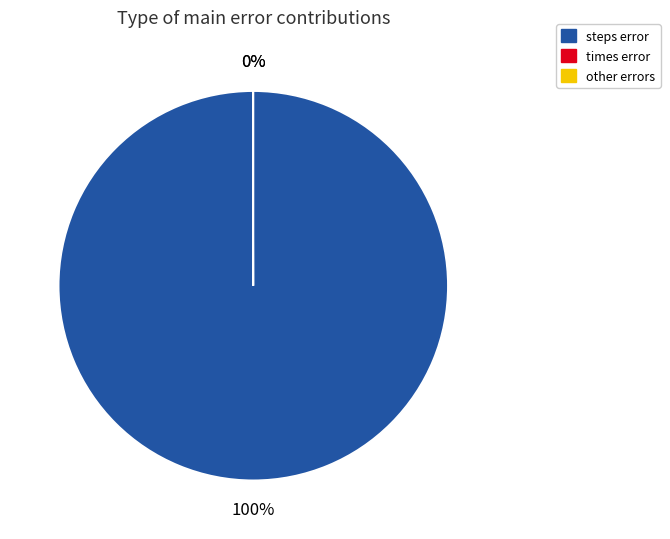

To the nearest percent, what is the difference between the largest and smallest slice percentages?

100%